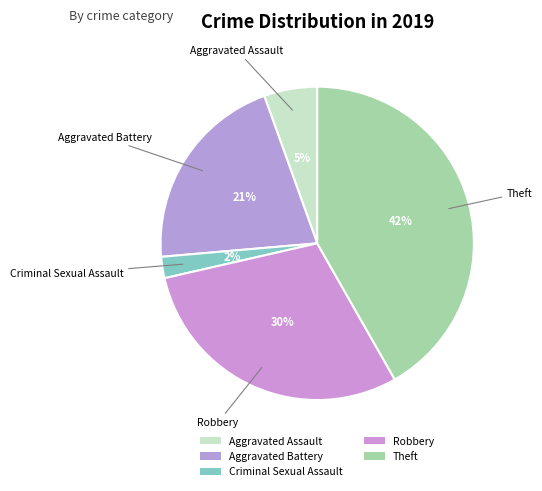

What percentage is the Aggravated Battery slice, to the nearest percent?

21%